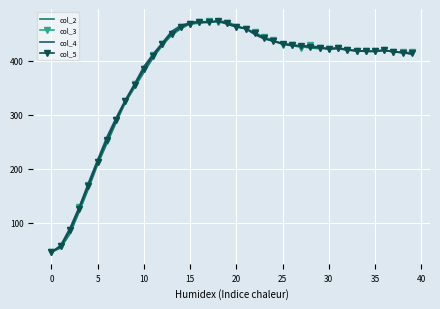

What is the difference between the second highest and second lowest values in the col_3 series?

416.0